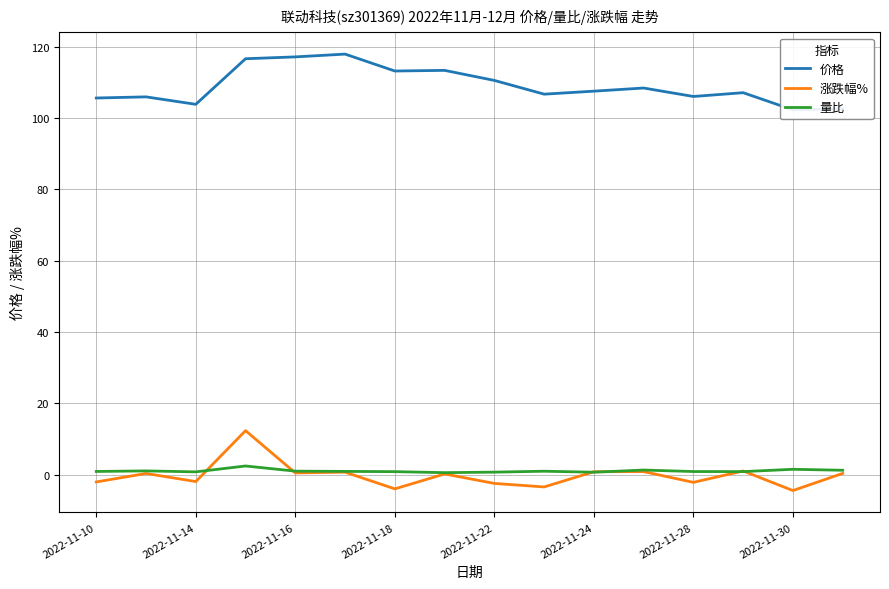

The 量比 series shows 0.9 at 2022-11-16. True or false?

True